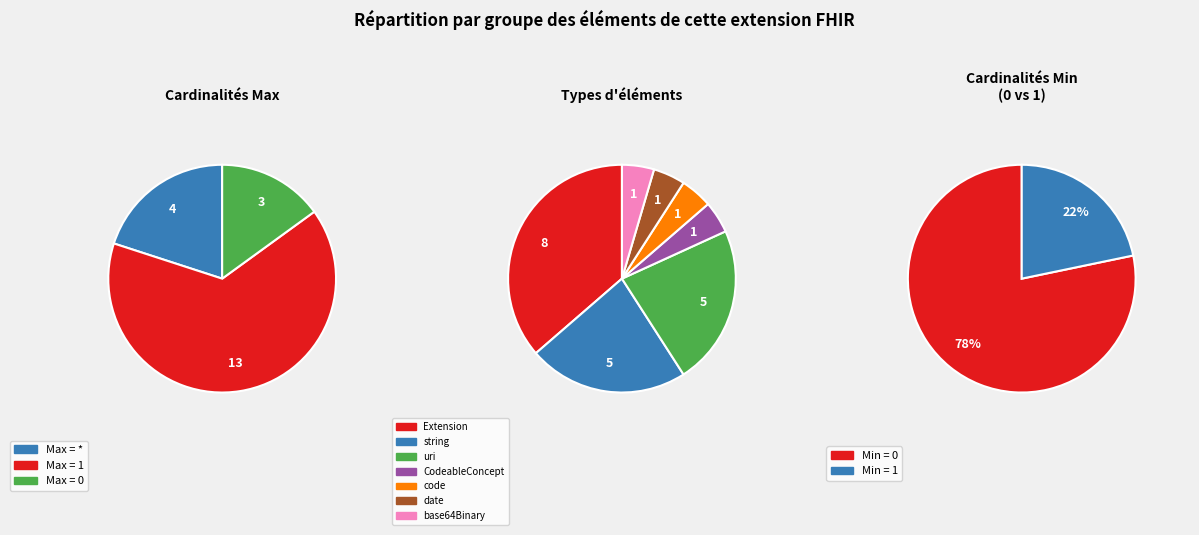

Does any single category account for the majority?

No